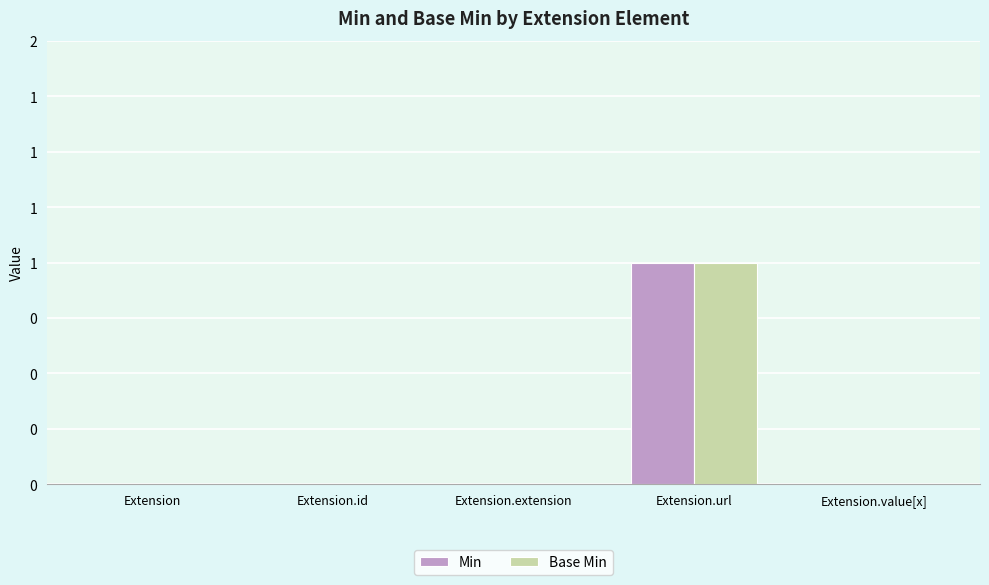

What are all the series names shown in the legend?

Min, Base Min